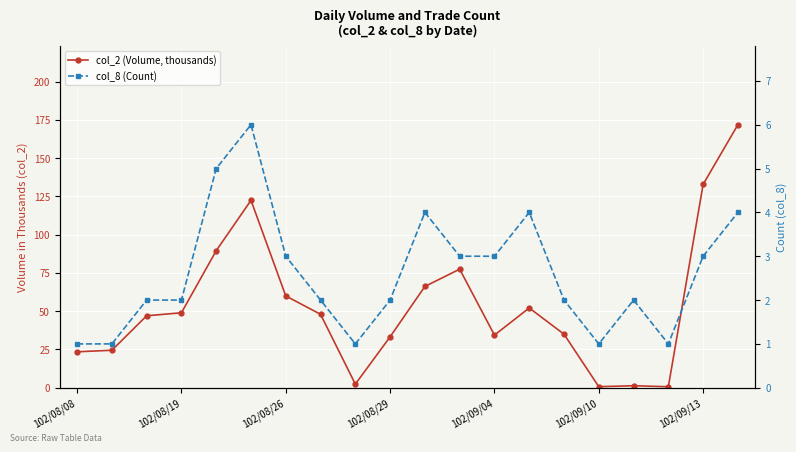

True or false: col_8 (Count) has a value of 1.6 at 8.

False